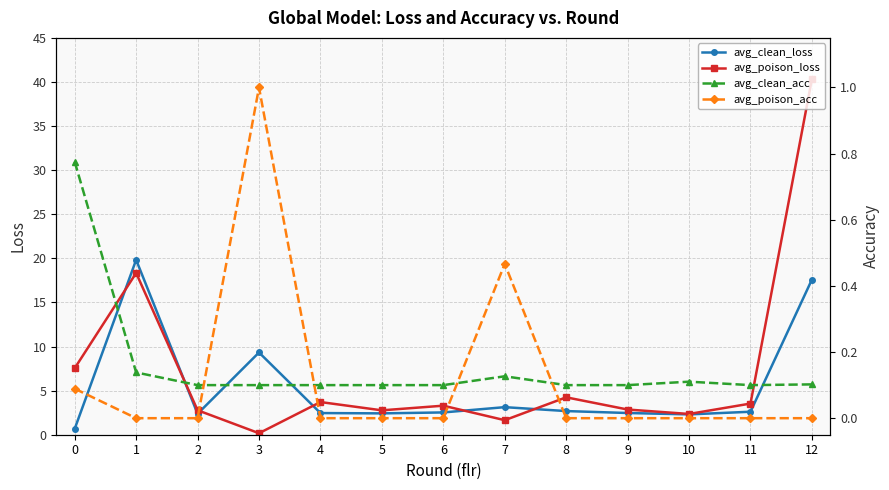

Rank the series at 12 from highest to lowest value.

avg_poison_loss, avg_clean_loss, avg_clean_acc, avg_poison_acc